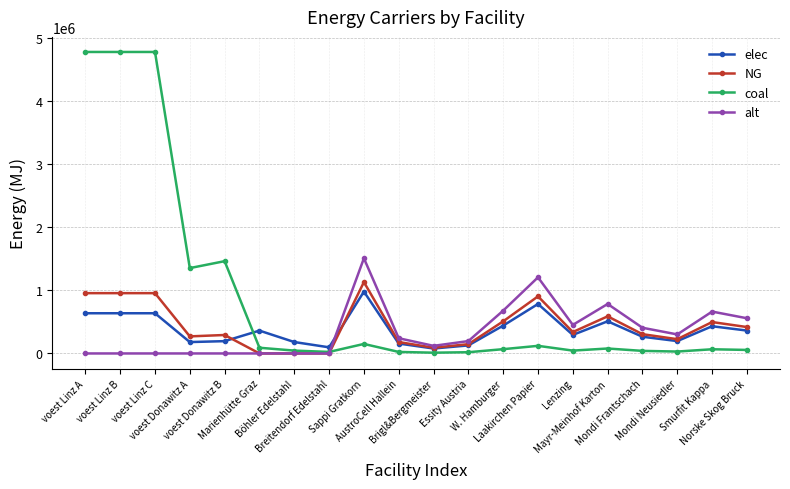

What is the highest value of the coal series?

4777526.2